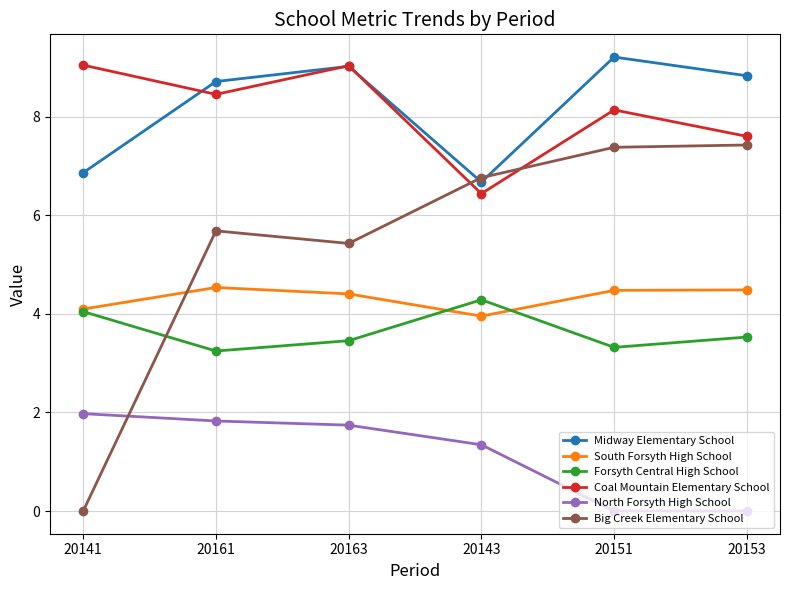

How many distinct data groups are displayed?

6